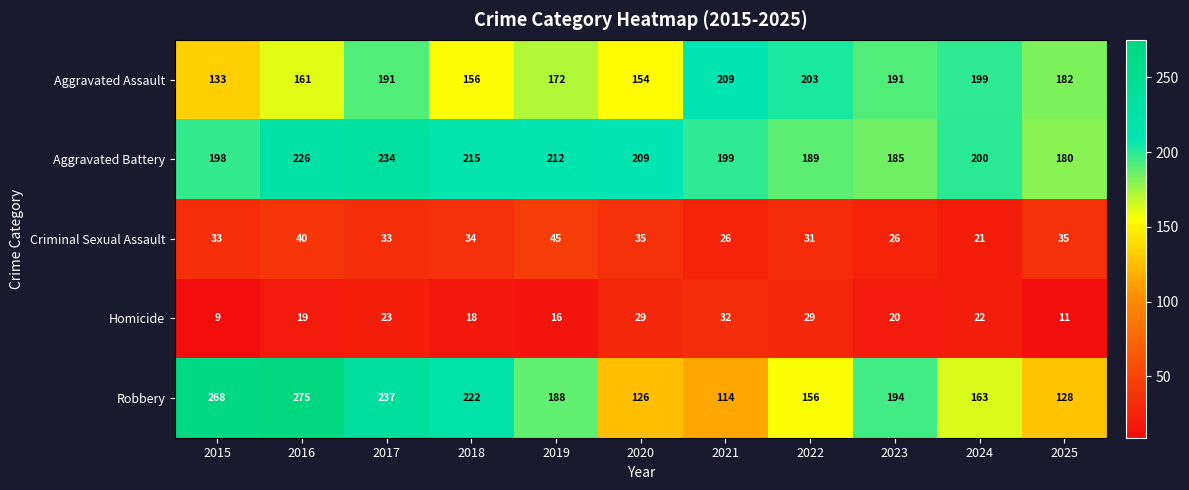

Rank the series at 2021 from highest to lowest value.

Aggravated Assault, Aggravated Battery, Robbery, Homicide, Criminal Sexual Assault